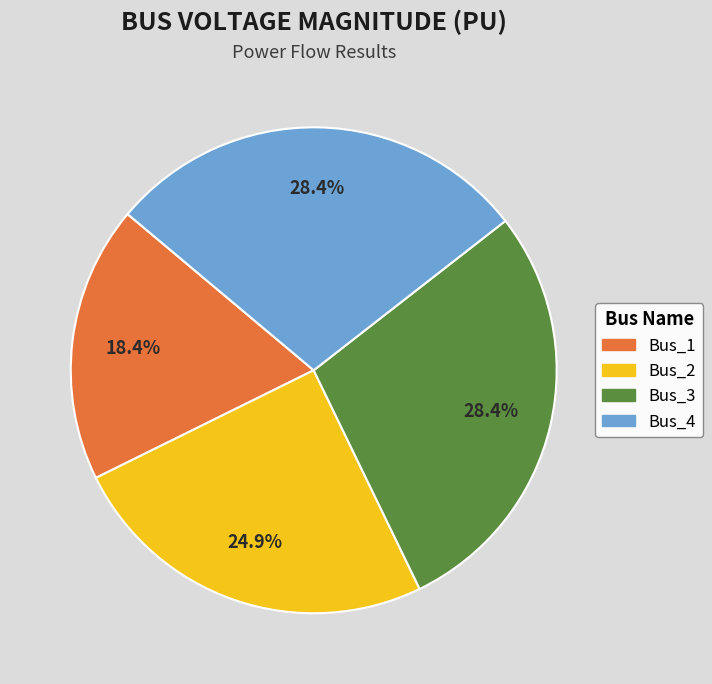

Which category has the smallest portion of the pie?

Bus_1